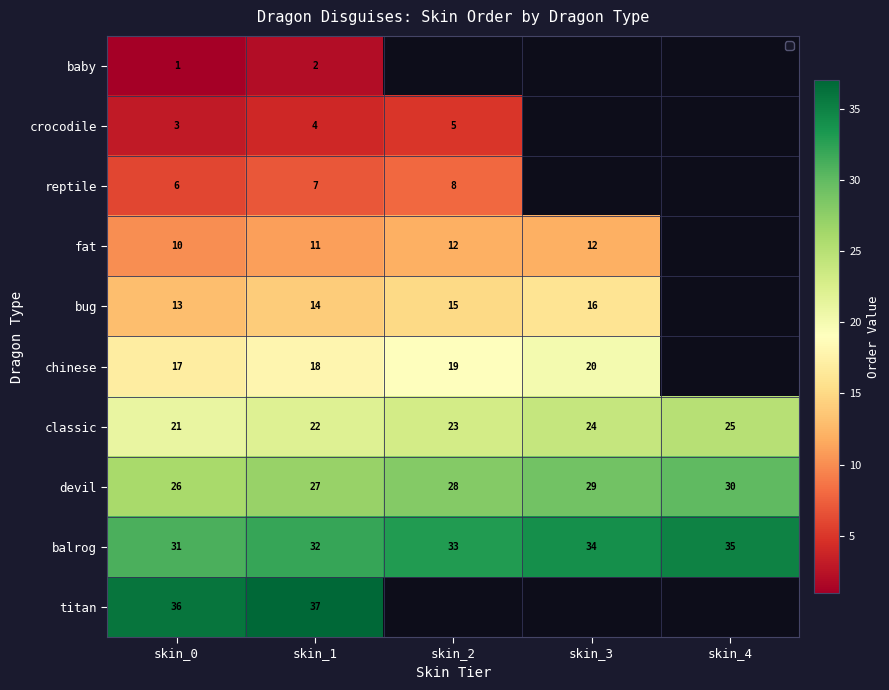

List the labels in order of baby value, smallest first.

skin_0, skin_1, skin_2, skin_3, skin_4